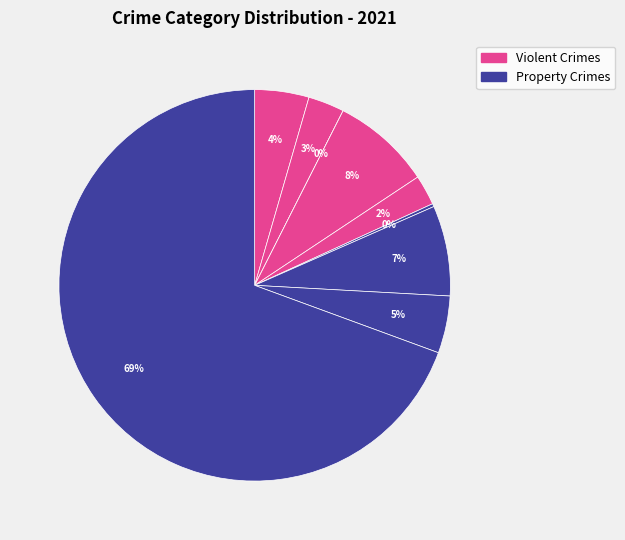

How much of the chart is everything except Criminal Sexual Assault?

97.5%